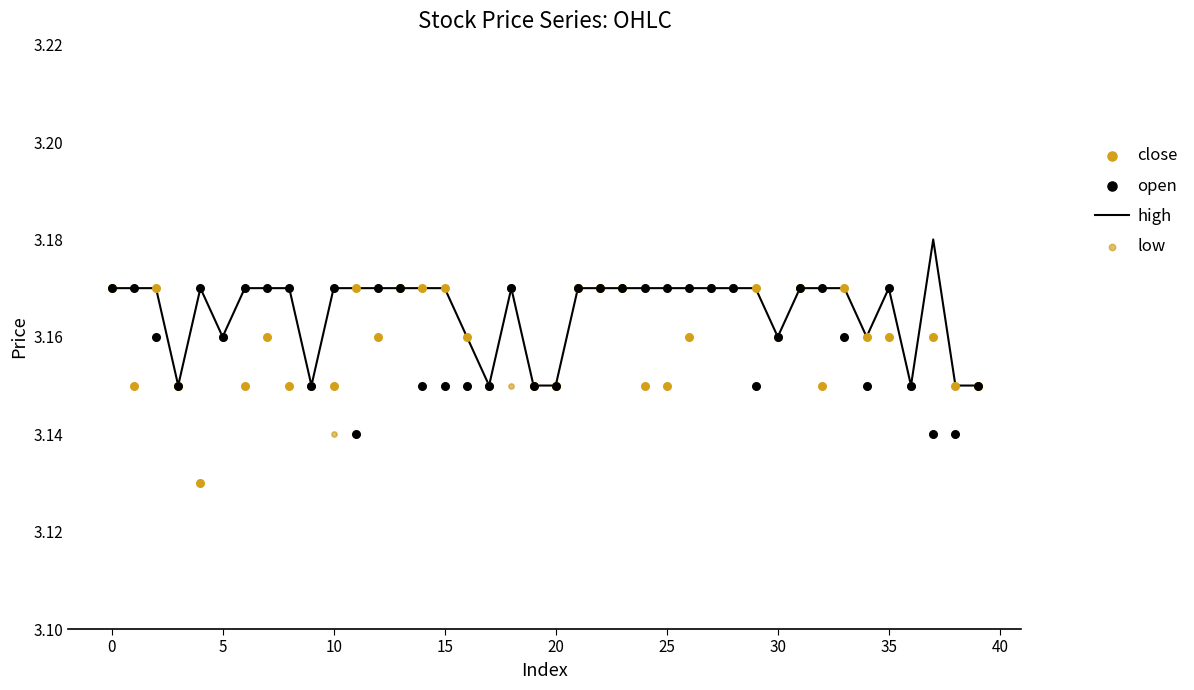

Which series has the largest total across all categories?

high